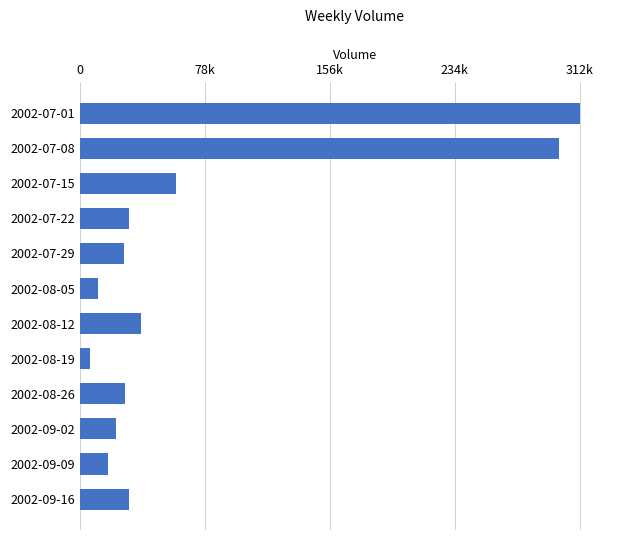

Are the bars horizontal?

Yes